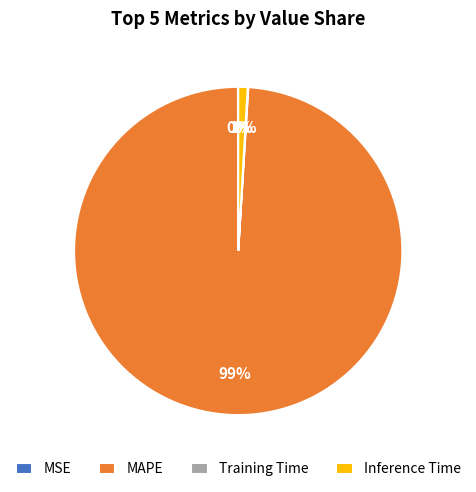

True or false: Inference Time accounts for 11% of the total.

False